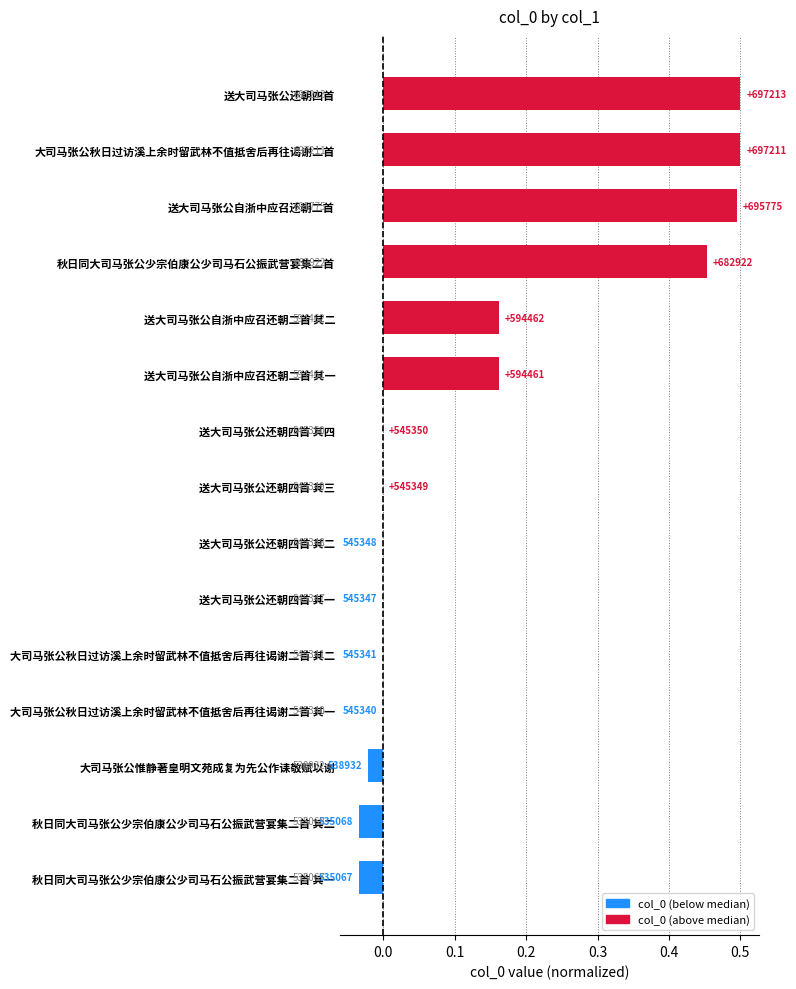

Are the bars horizontal?

Yes